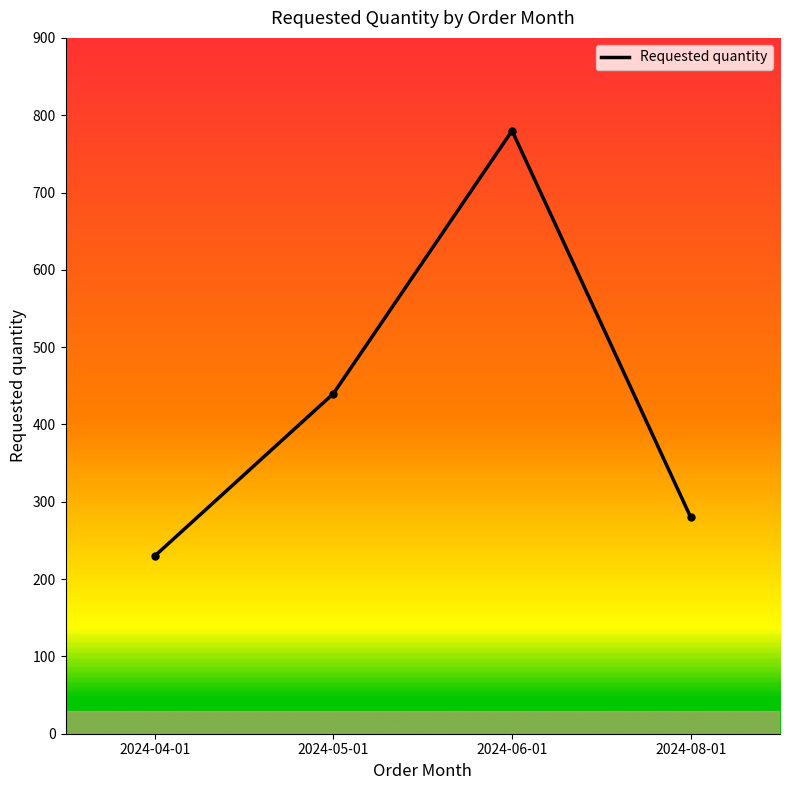

How many values are below 440?

2